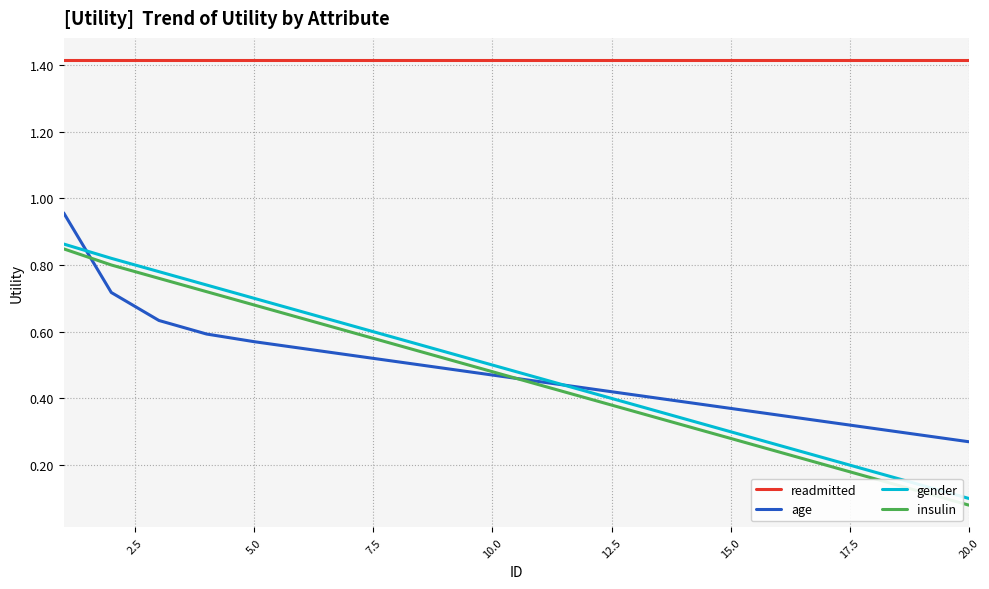

Which series has the widest spread of values?

insulin